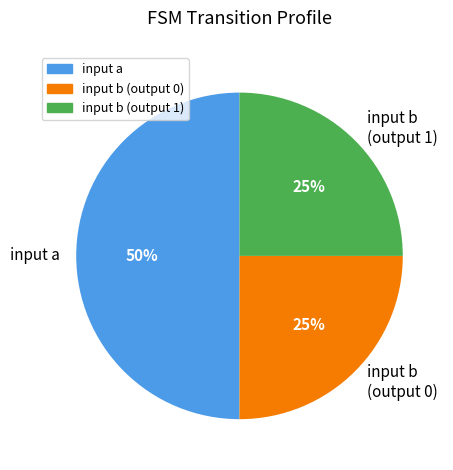

How many slices are in this pie chart?

3